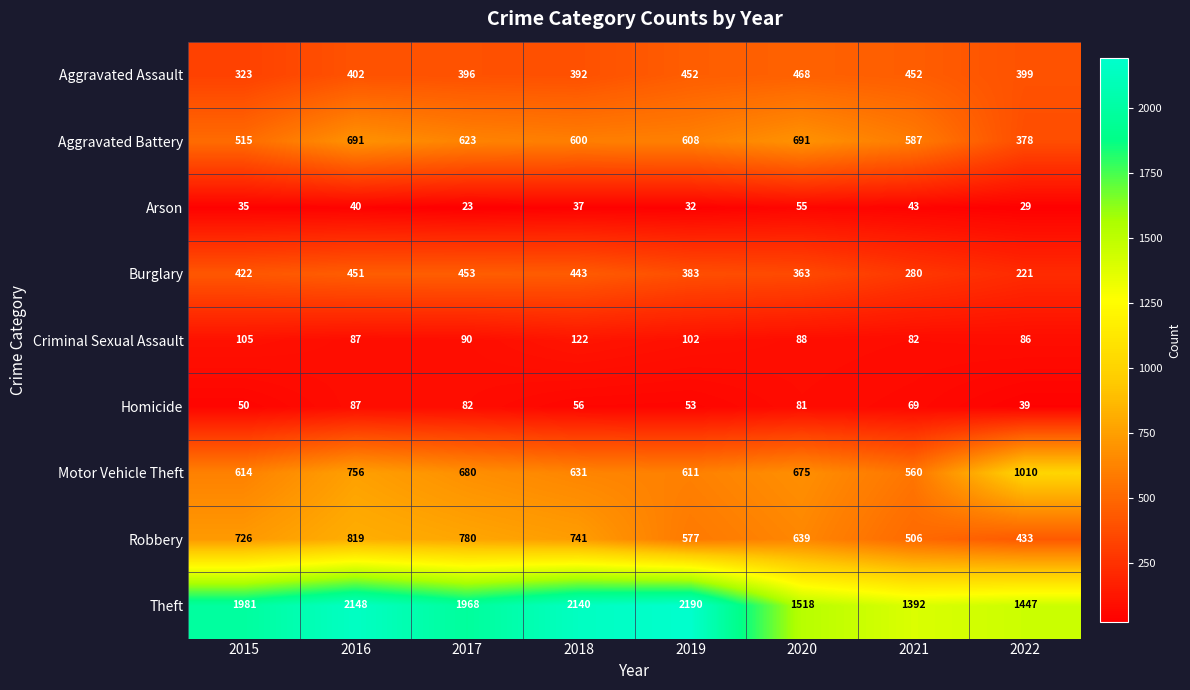

What is the minimum value shown in the chart?

23